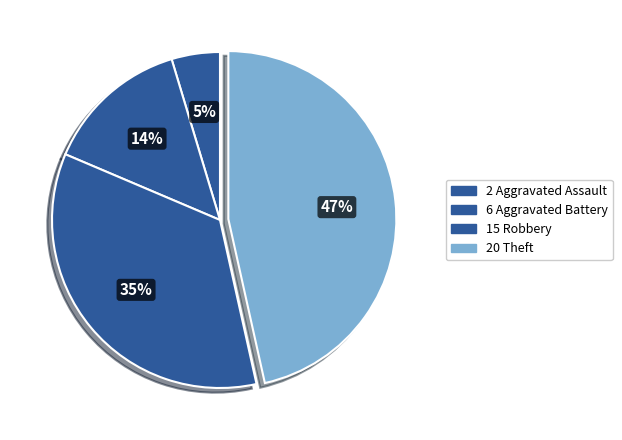

How many slices are in this pie chart?

4